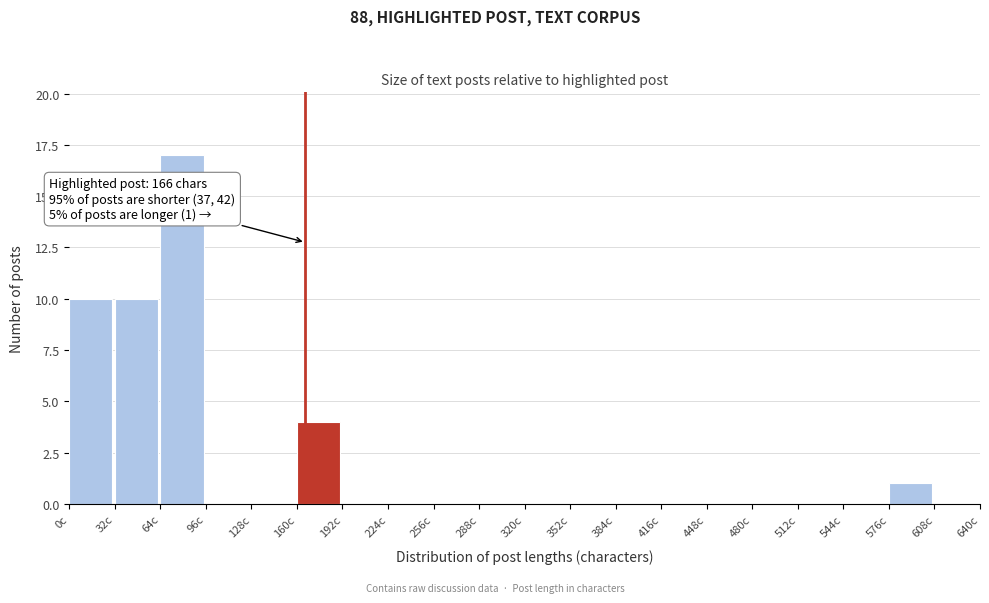

Over which range of the x-axis is the bar tallest?

64 to 96